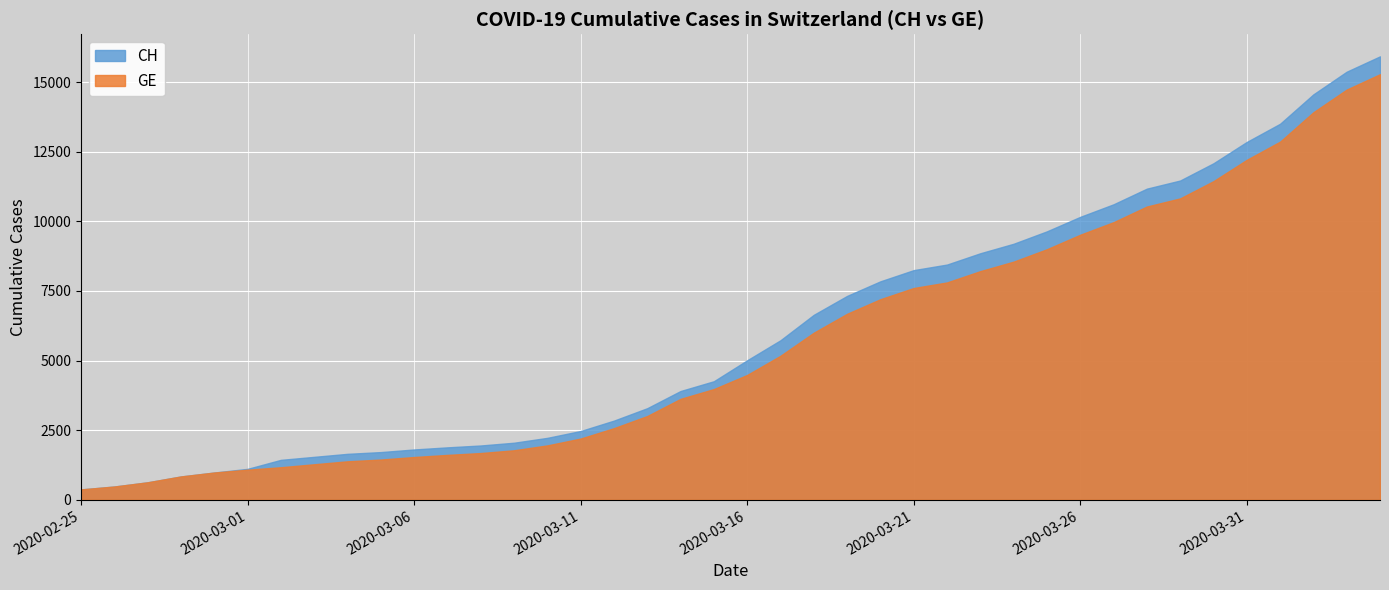

Which series has the widest spread of values?

CH